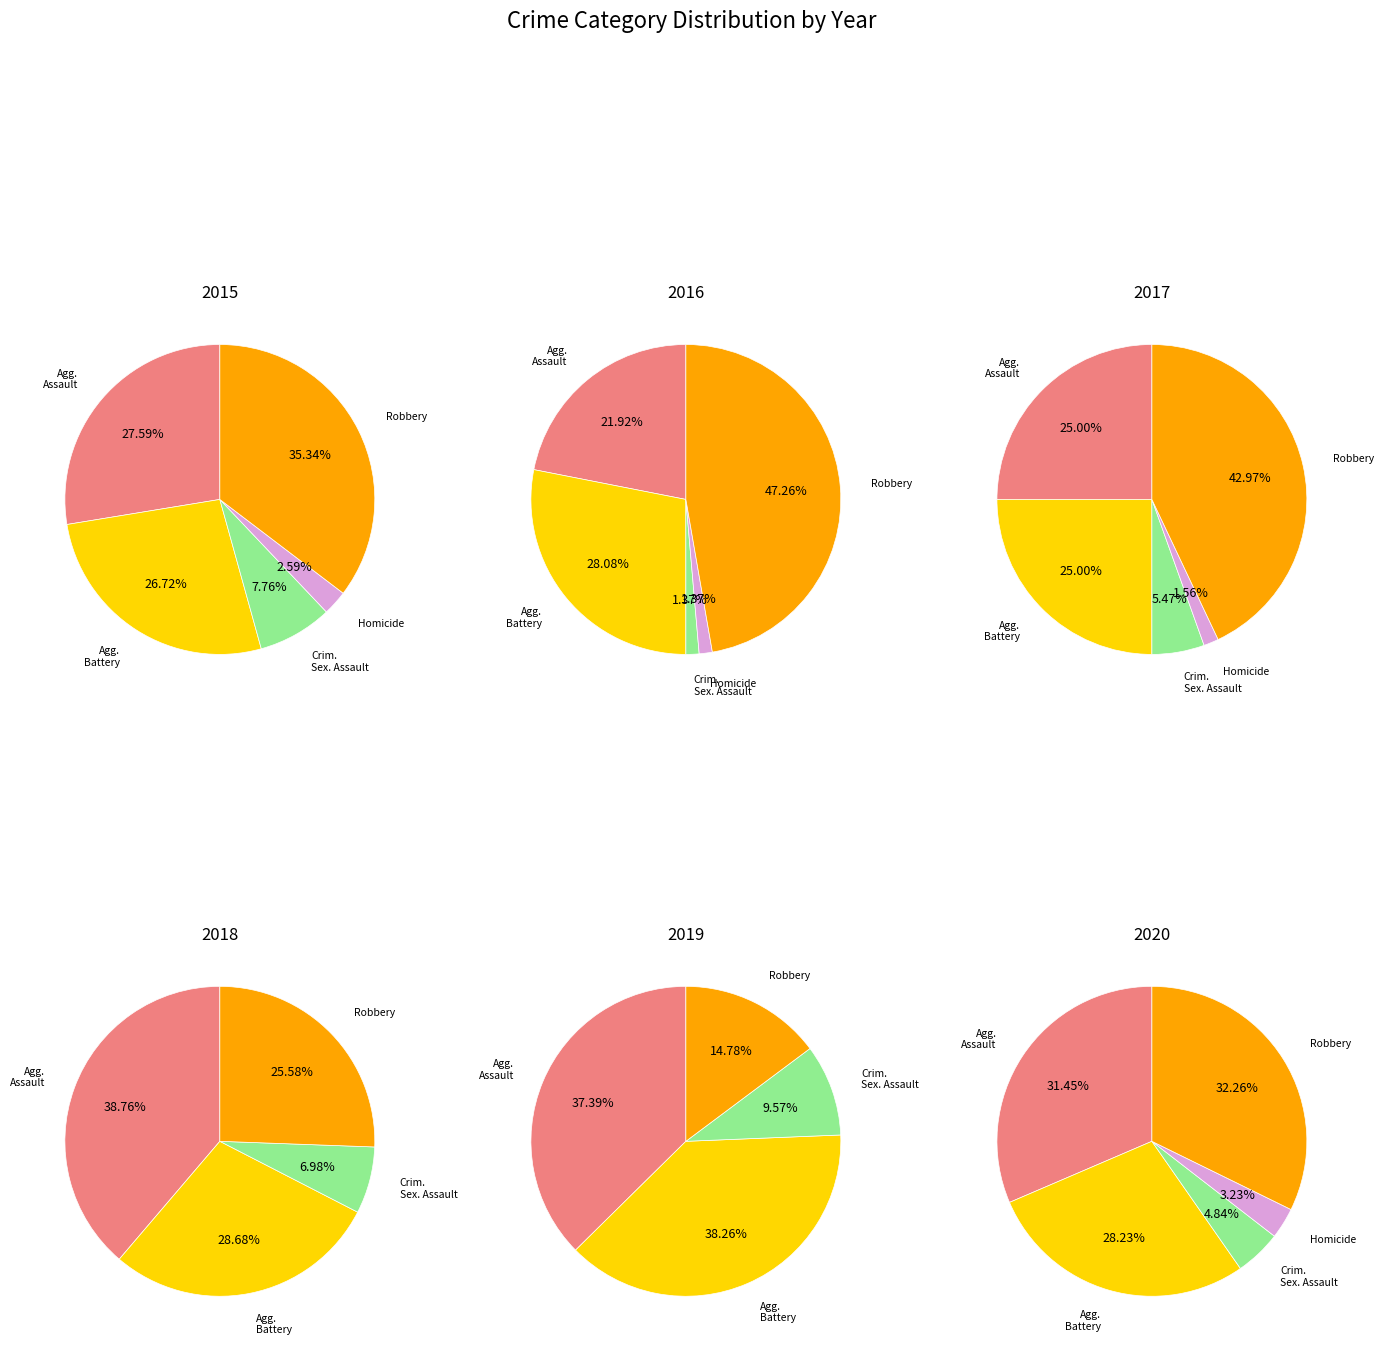

To the nearest percent, what is the combined percentage of Aggravated Battery and Aggravated Assault?

54%